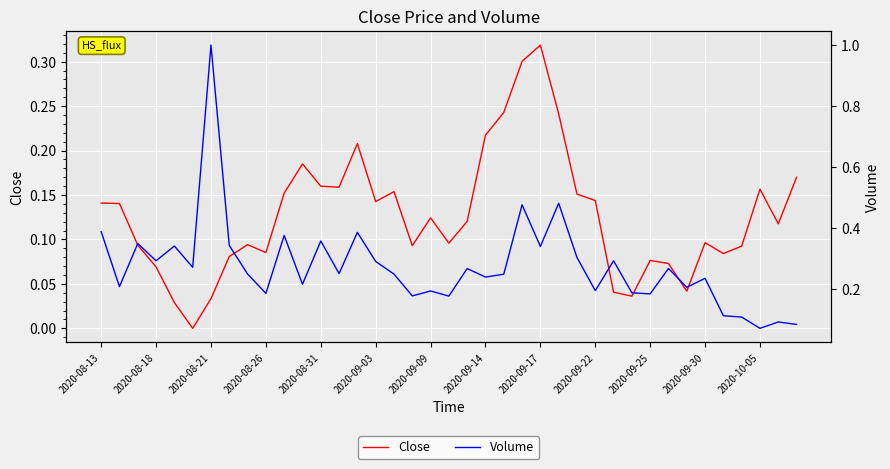

At which label does Close reach its peak?

2020-09-17